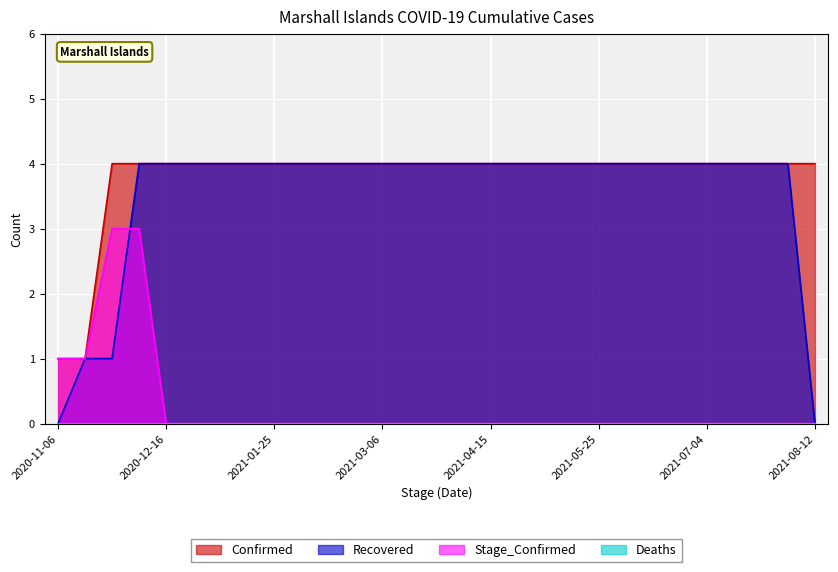

What is the lowest value of the Confirmed series?

1